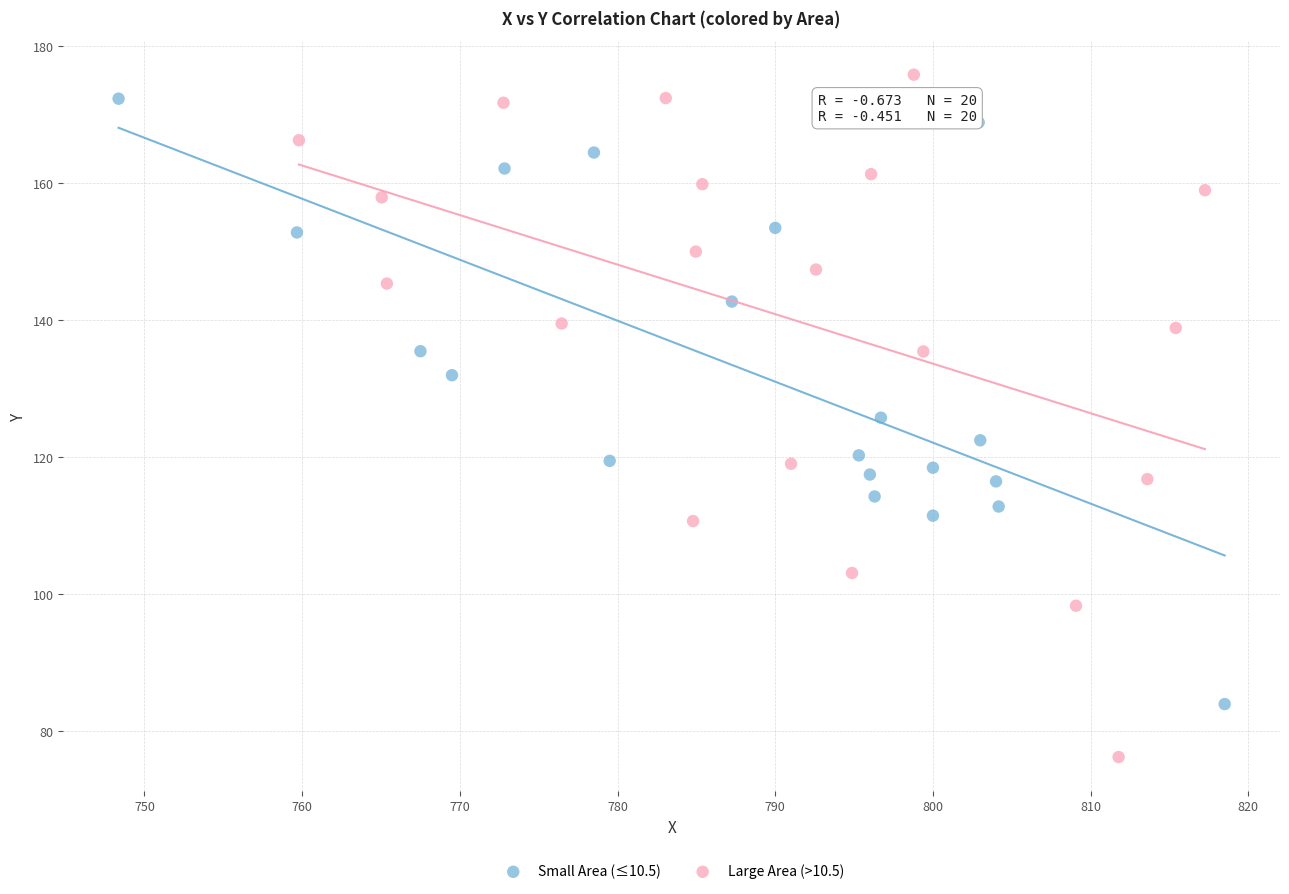

Which series reaches the minimum Y coordinate?

Large Area (>10.5)